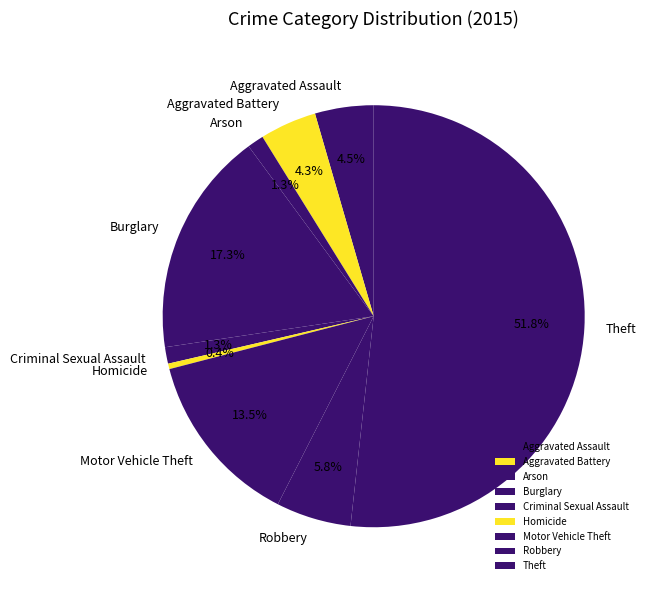

Which slice is the largest?

Theft